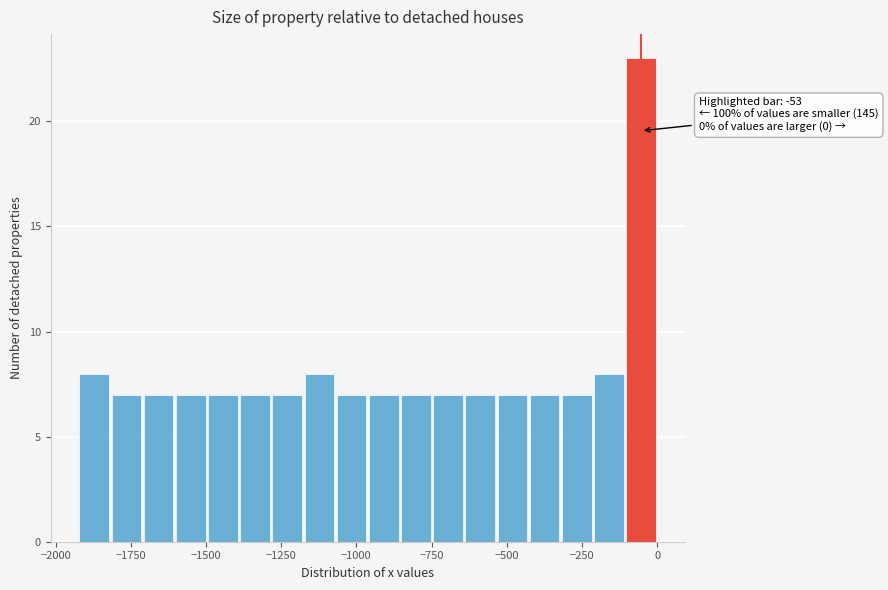

Read against the x-axis, roughly where is the centre of the tallest bar?

-50